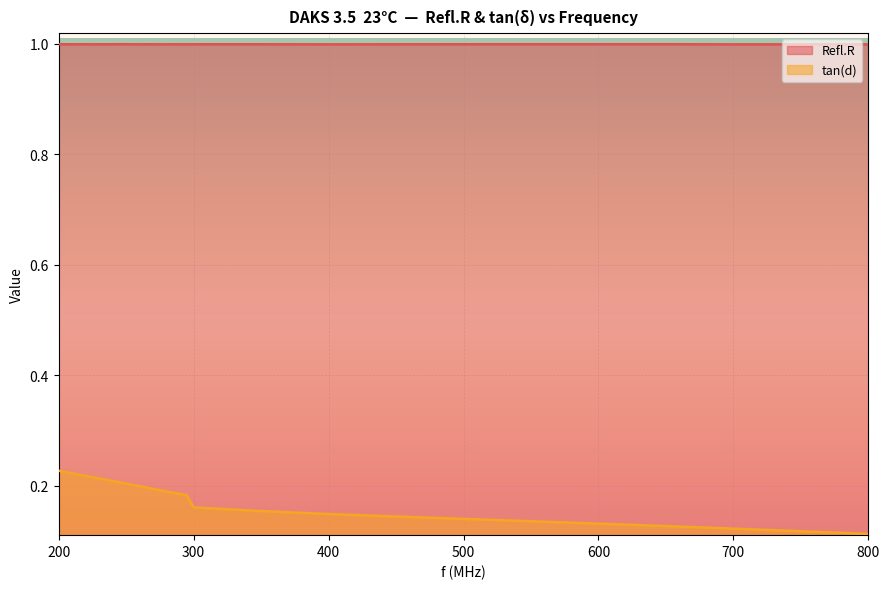

Where is the first local maximum for Refl.R?

220